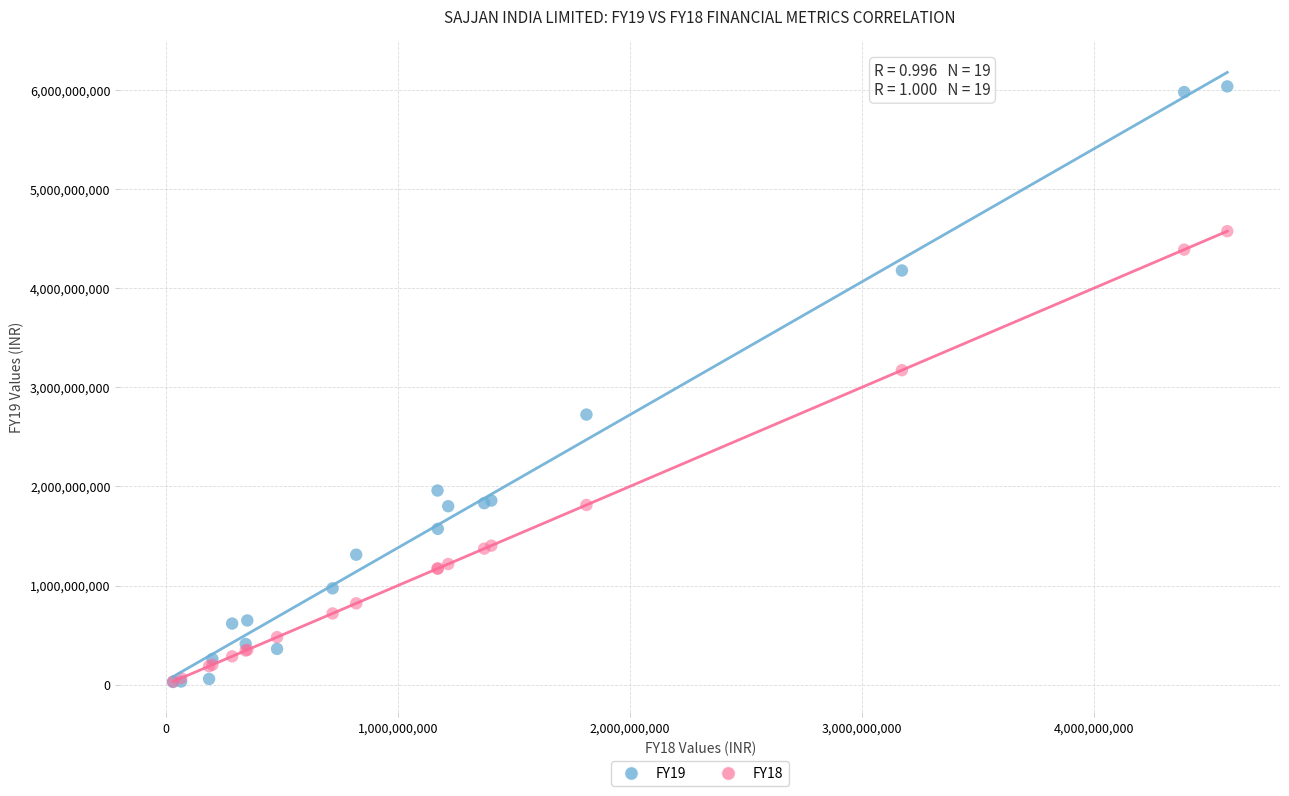

Across all series, what Y value is closest to 3032384787?

3173768882